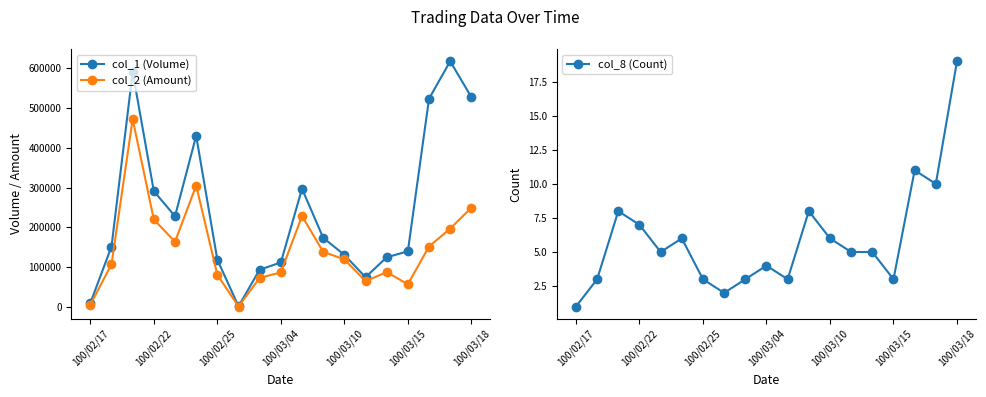

How many data points does each series have?

19